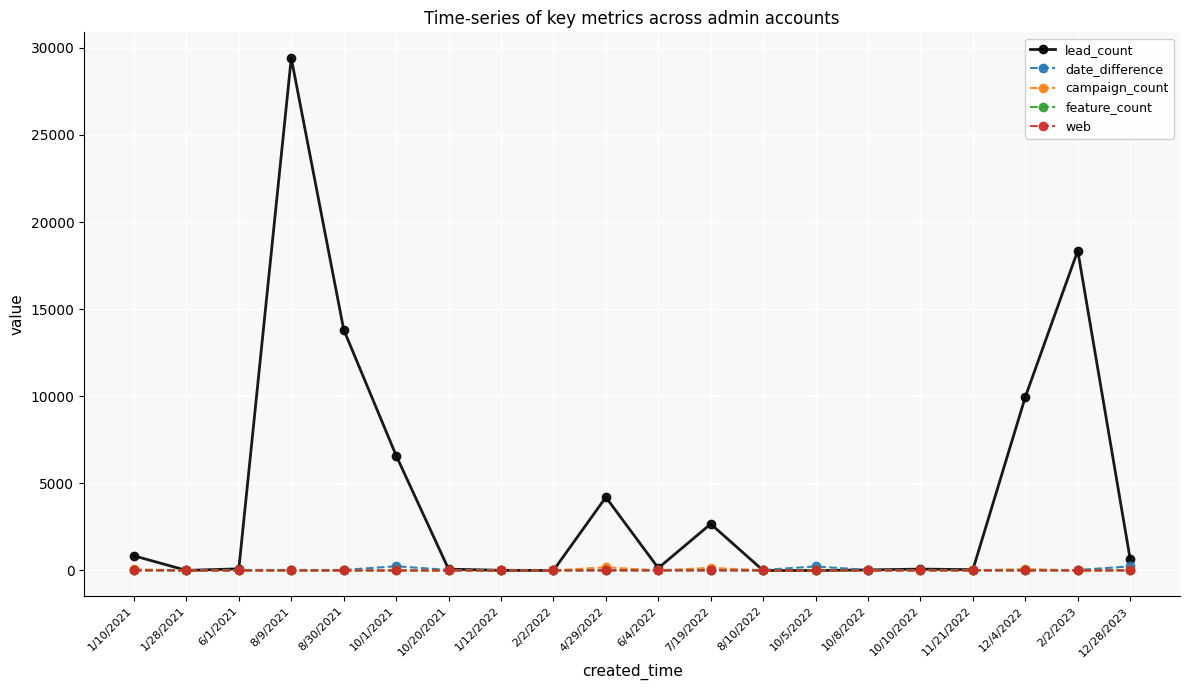

Where is lead_count nearest to the value 14711?

8/30/2021